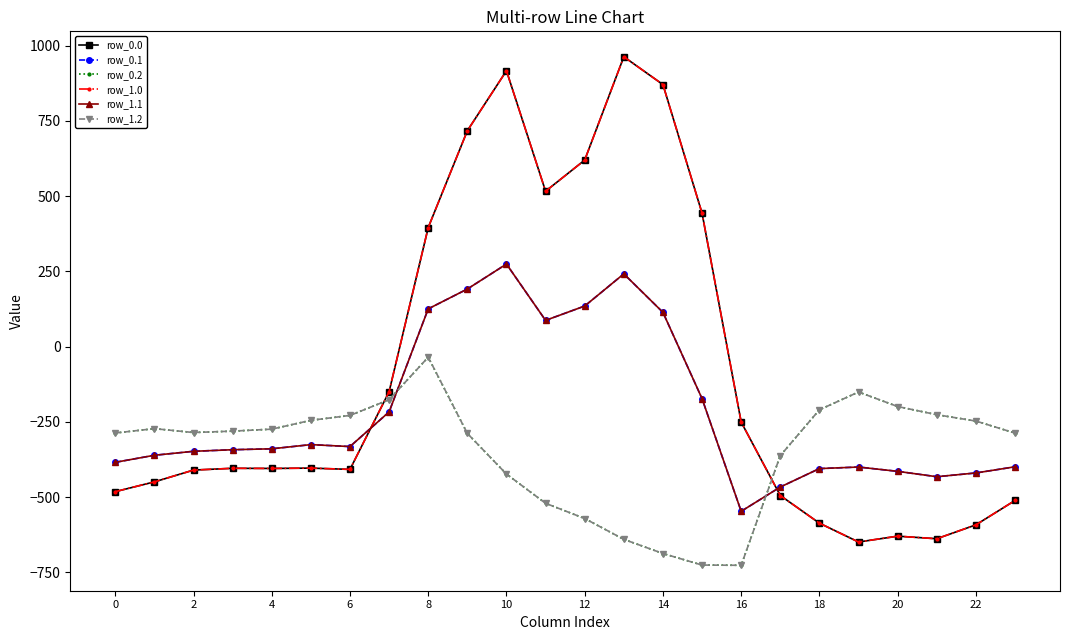

Which category has the lowest value across all series?

16